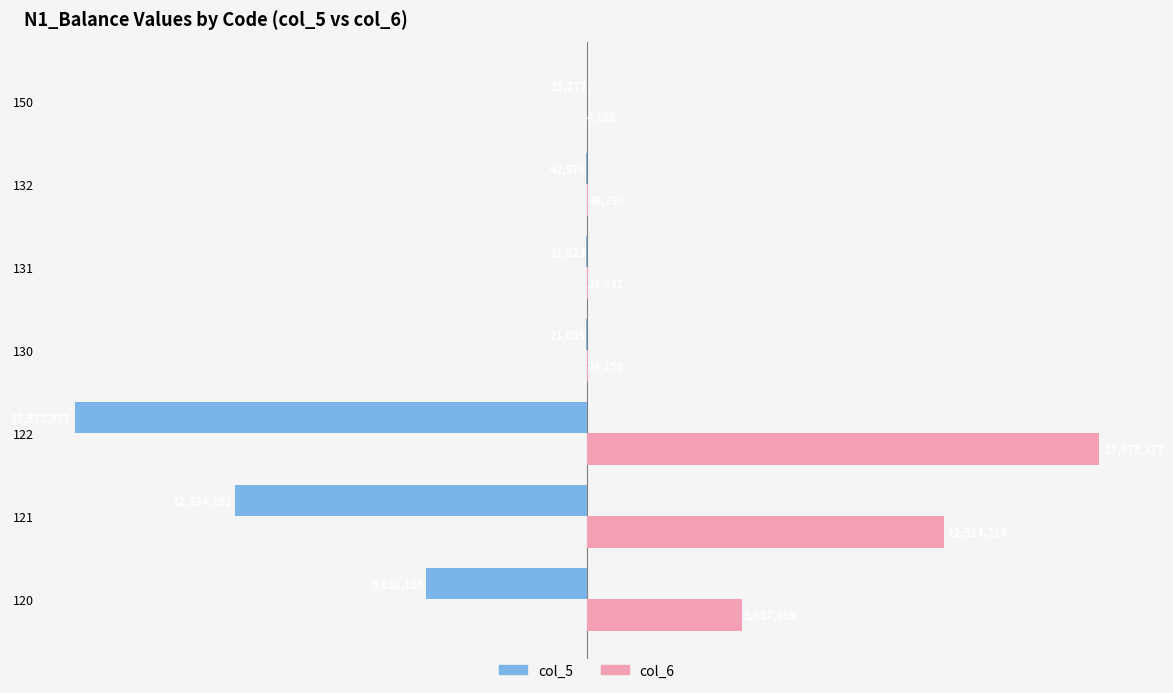

What value does the col_6 series have at 150?

4167.5